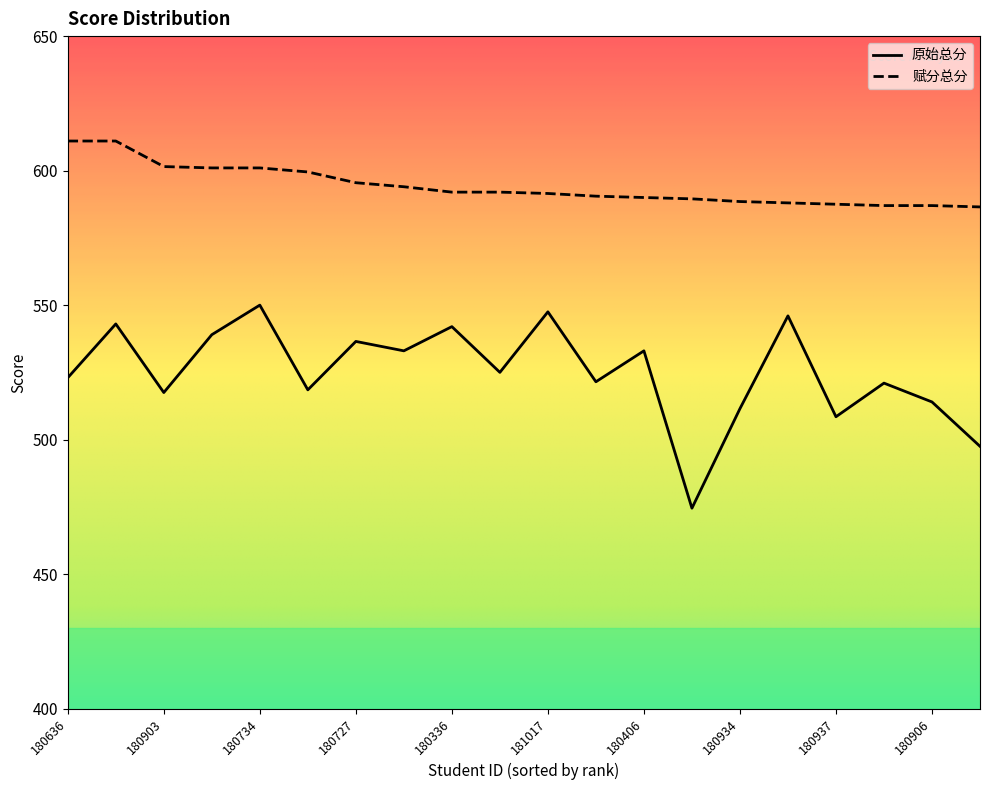

The 赋分总分 series shows 587.0 at 180906. True or false?

True